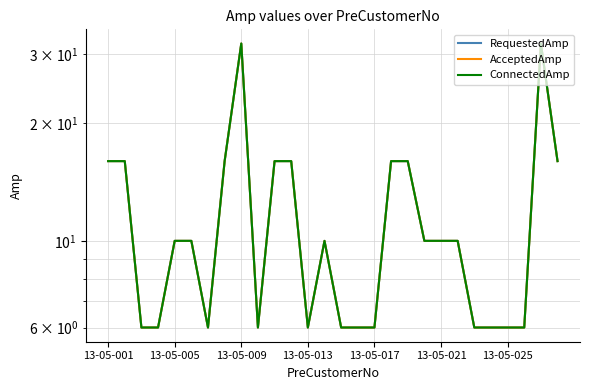

What is the difference between the second highest and minimum values in the RequestedAmp series?

26